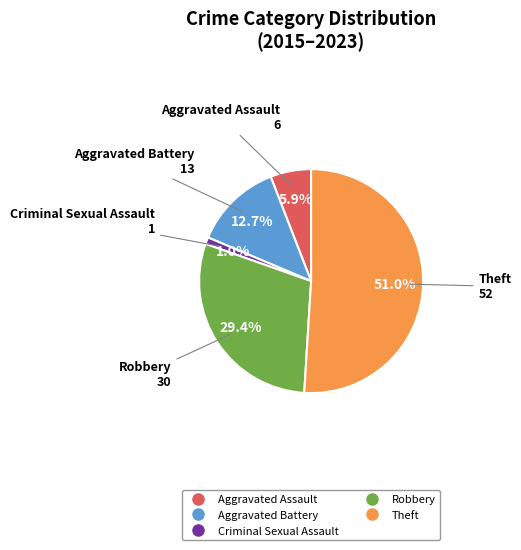

True or false: Robbery accounts for 42% of the total.

False